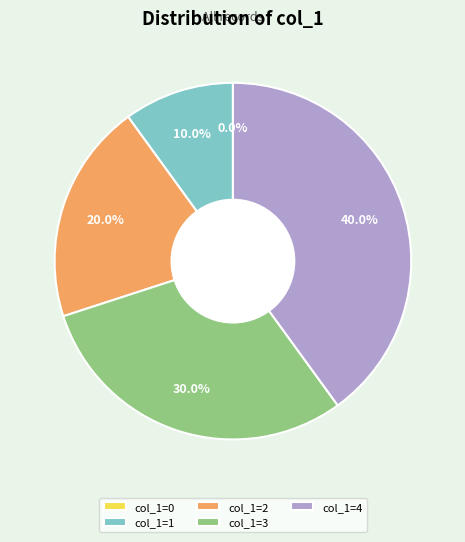

What is the ratio of the value at 4 to the value at 2?

2.0